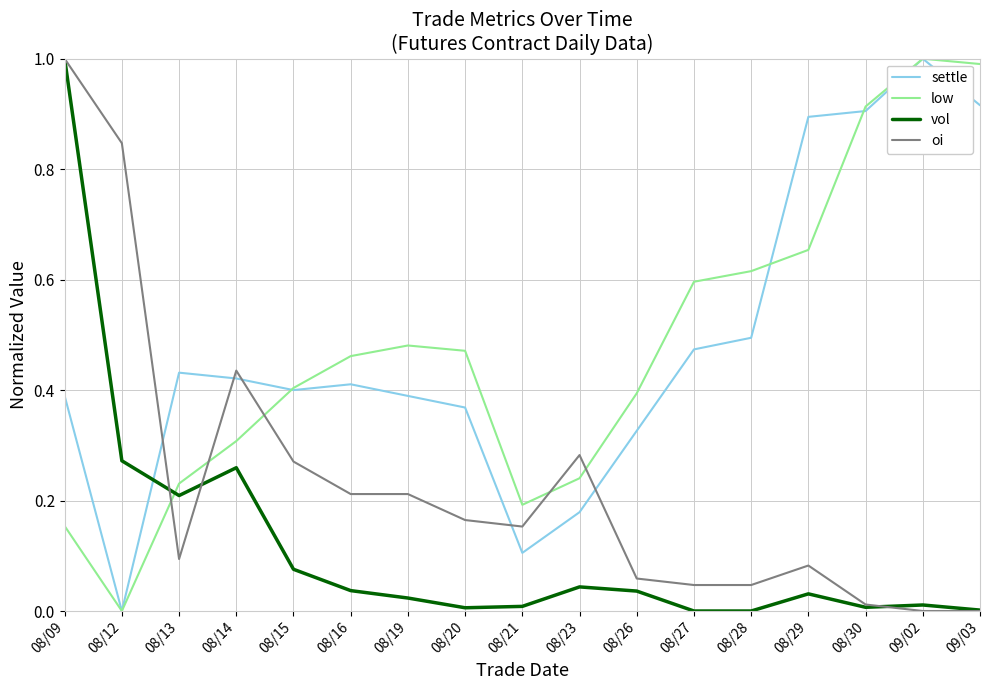

What is the difference between the maximum and minimum values in the settle series?

1.0